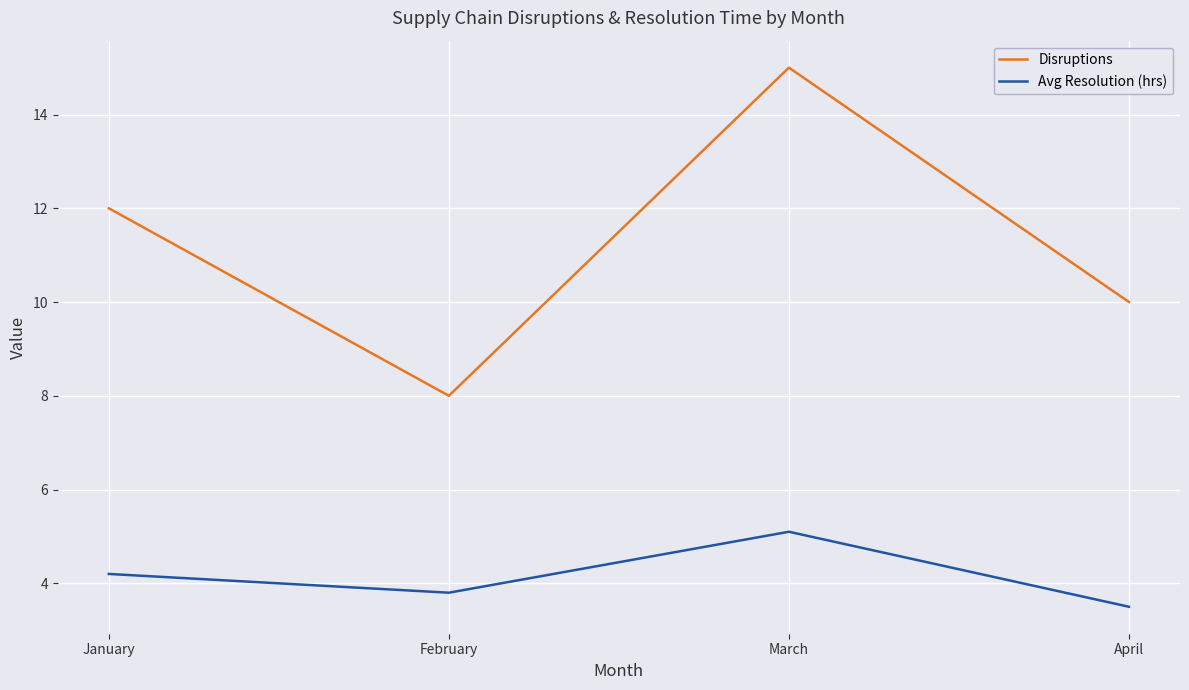

Which series has the largest range (max minus min)?

Disruptions